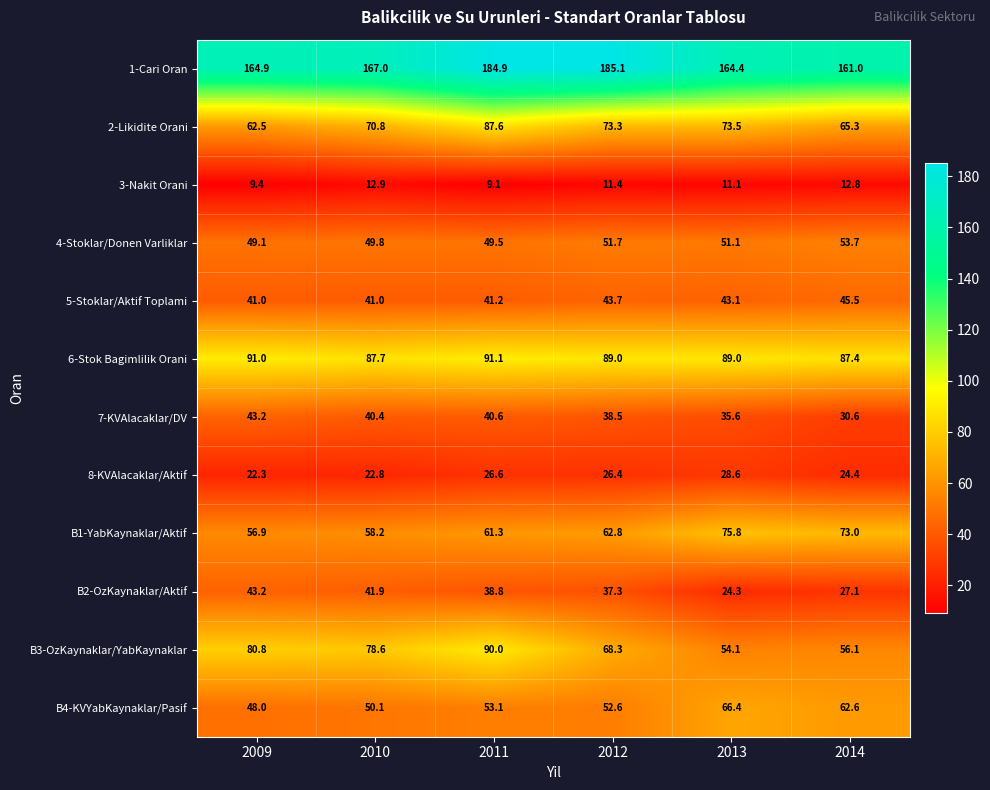

Between 2012 and 2014, which series saw the biggest shift?

1-Cari Oran